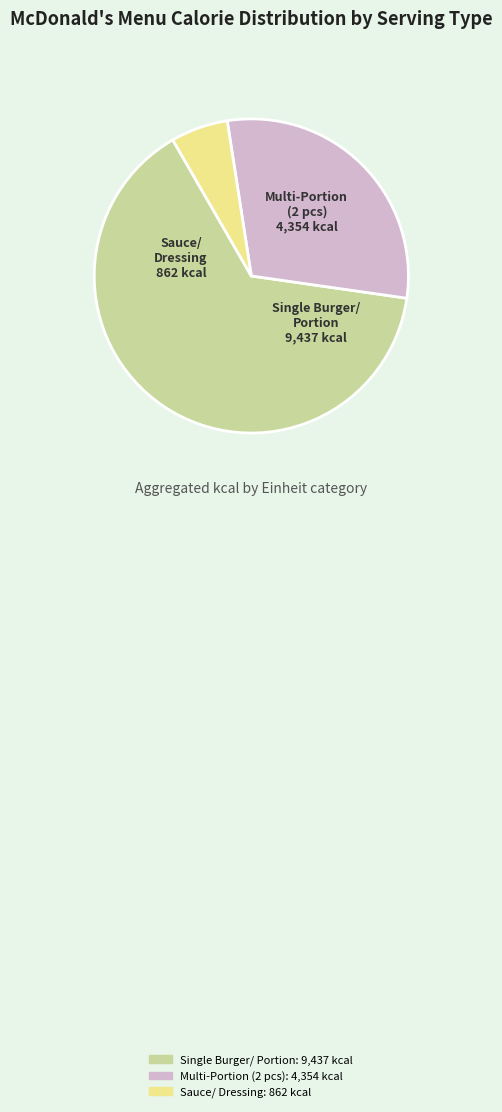

Is there a majority slice in this chart?

Yes